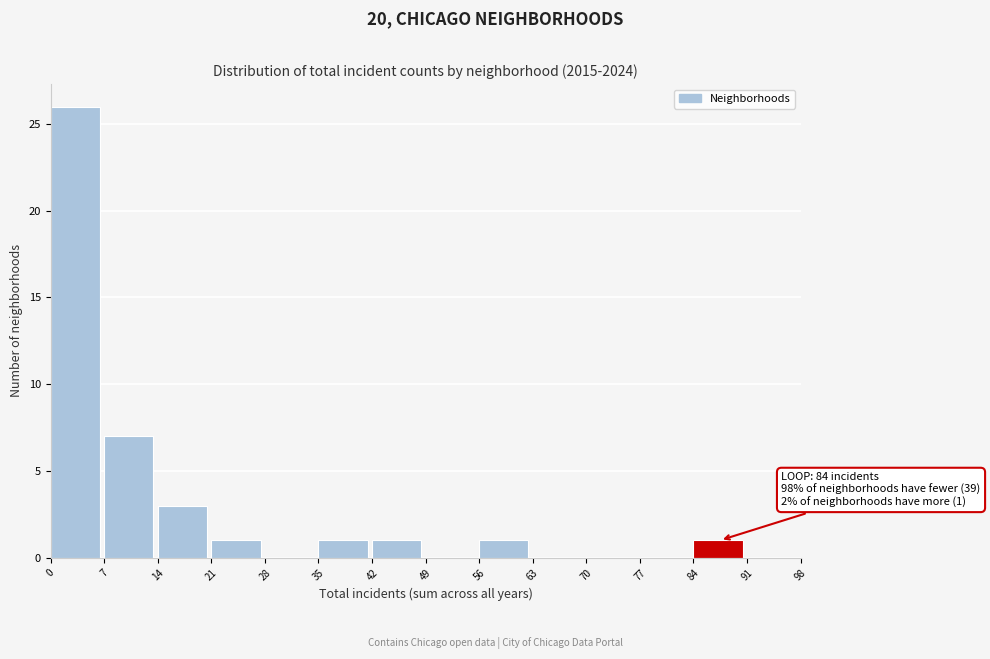

Which range on the x-axis has the tallest bar?

0 to 7